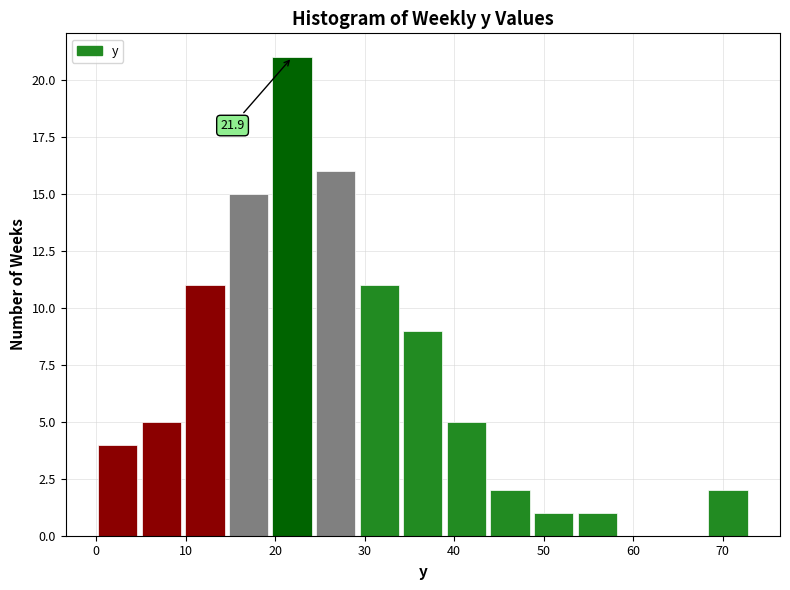

Over which range of the x-axis is the bar tallest?

19 to 24